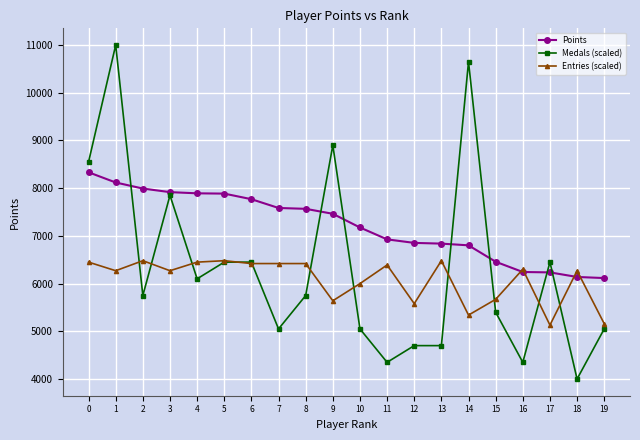

Does the chart display data point markers on the line(s)?

Yes